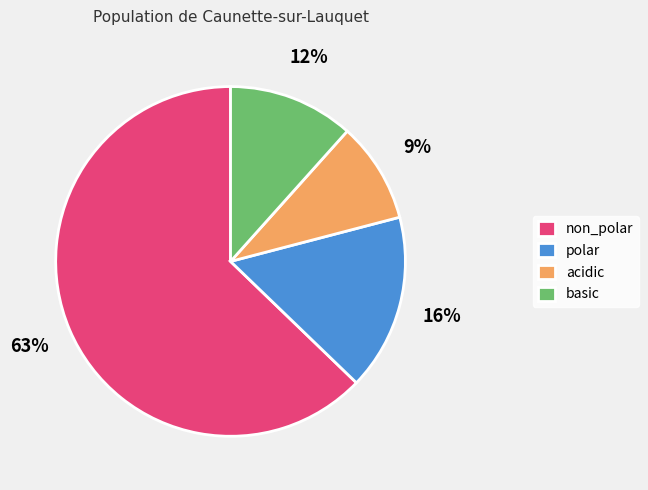

To the nearest percent, what portion does acidic represent?

9%